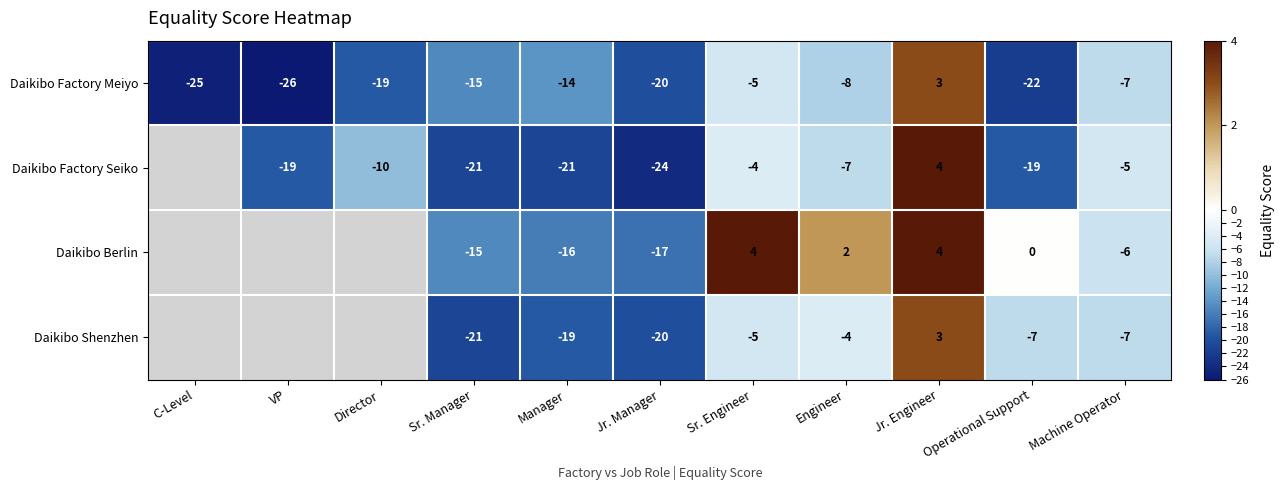

At which category is the sum across all series the highest?

Jr. Engineer